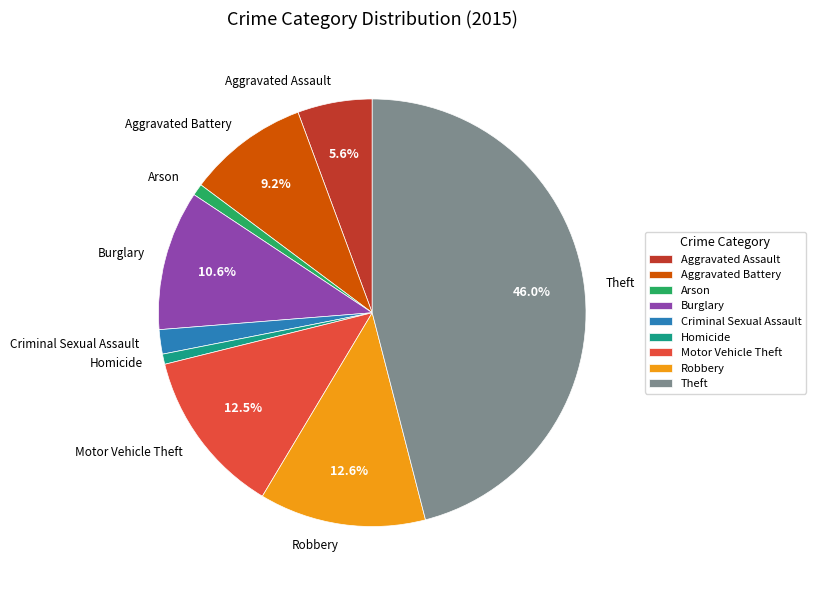

Is the sum of Homicide and Robbery greater than half?

No